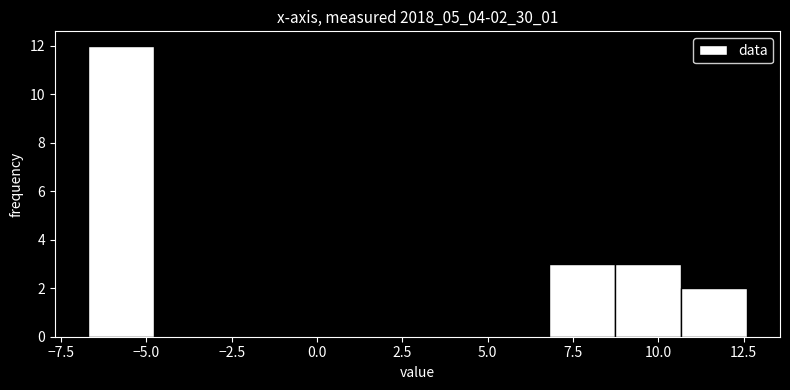

Around what value on the x-axis is the tallest bar? Give the approximate position of its centre, as read against the axis.

-6.0